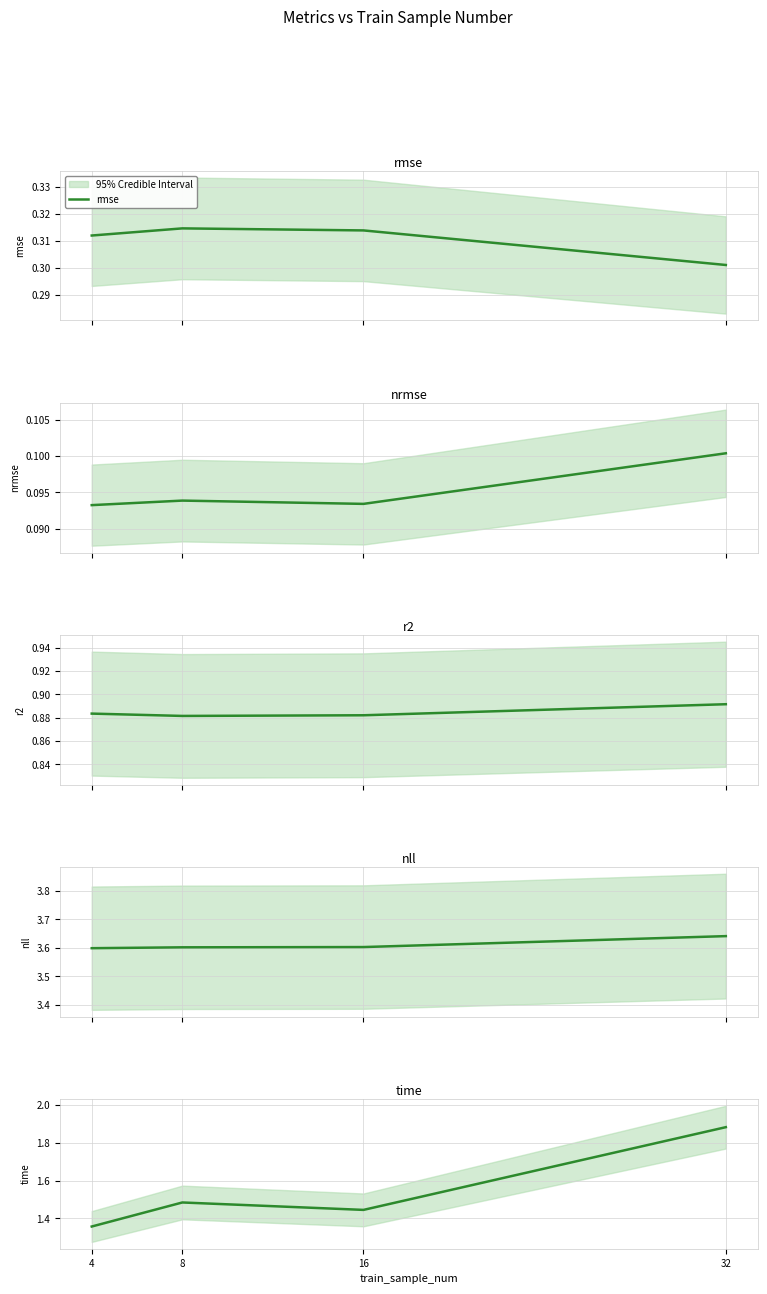

Reading left to right, transcribe all the data shown in this chart.

rmse: 4=0.3	8=0.3	16=0.3	32=0.3
nrmse: 4=0.1	8=0.1	16=0.1	32=0.1
r2: 4=0.9	8=0.9	16=0.9	32=0.9
nll: 4=3.6	8=3.6	16=3.6	32=3.6
time: 4=1.4	8=1.5	16=1.4	32=1.9